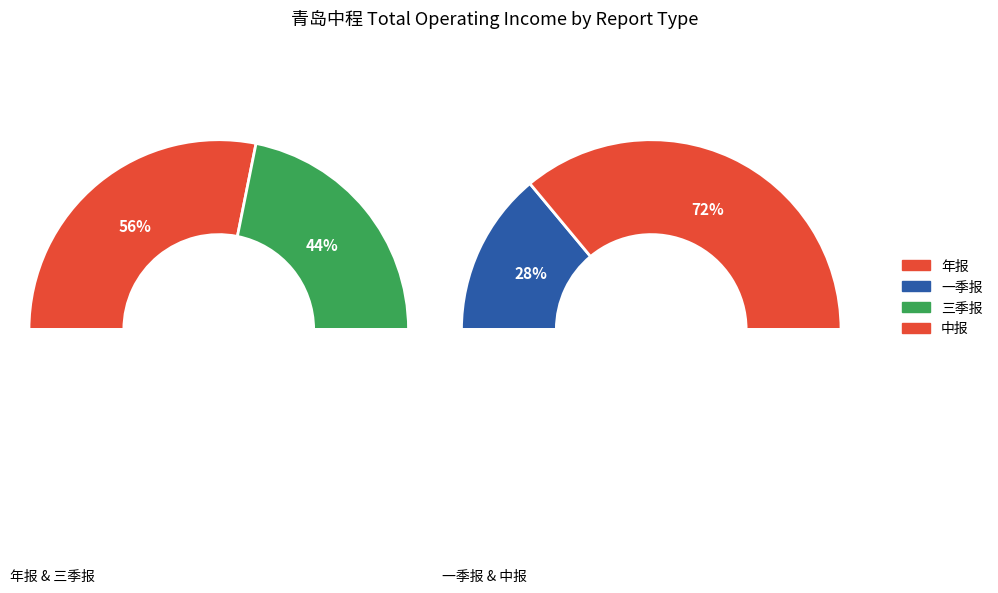

What is the spread (max minus min) of values at 三季报?

254260175.9